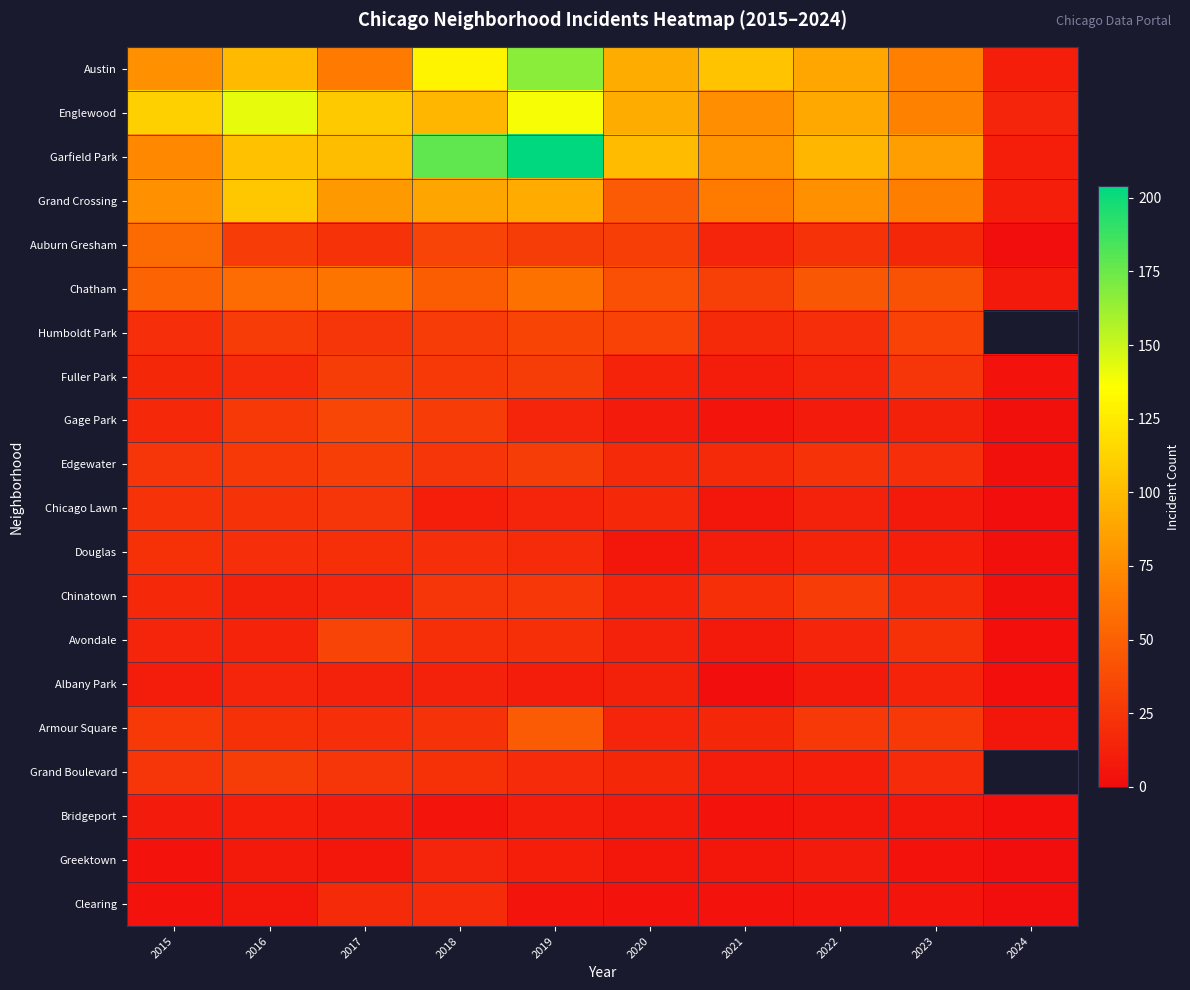

What is the spread (max minus min) of values at 2024?

14.0